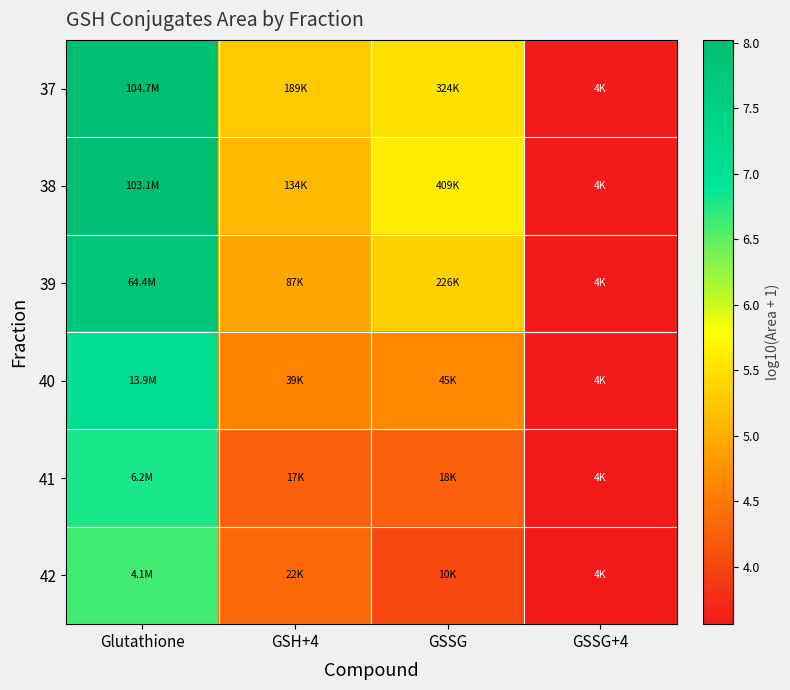

What is the greatest value displayed?

8.0